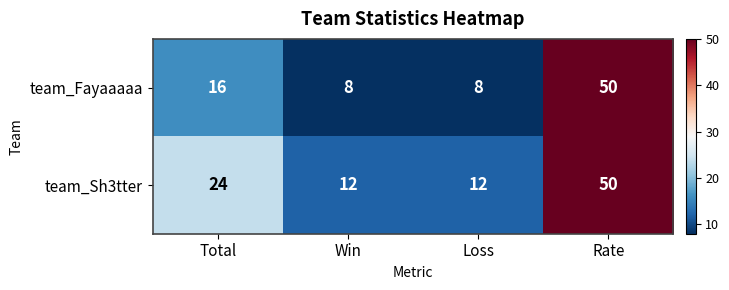

Is it true that team_Fayaaaaa equals 8 at Win?

True